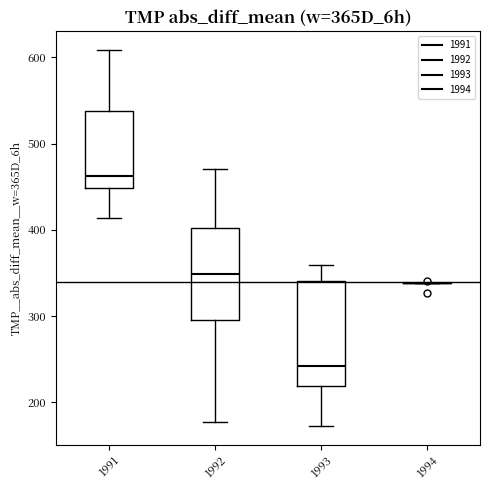

Reading left to right, transcribe this box plot: for each box, give where its median line is, the range the box spans, and where its two whiskers end, as read against the y-axis. The values are not printed on the chart, so give them approximately, as read against the axis.

1991: median 460, box 450 to 540, whiskers 410 to 610
1992: median 350, box 290 to 400, whiskers 180 to 470
1993: median 240, box 220 to 340, whiskers 170 to 360
1994: box collapsed to a line at 340, whiskers 340 to 340